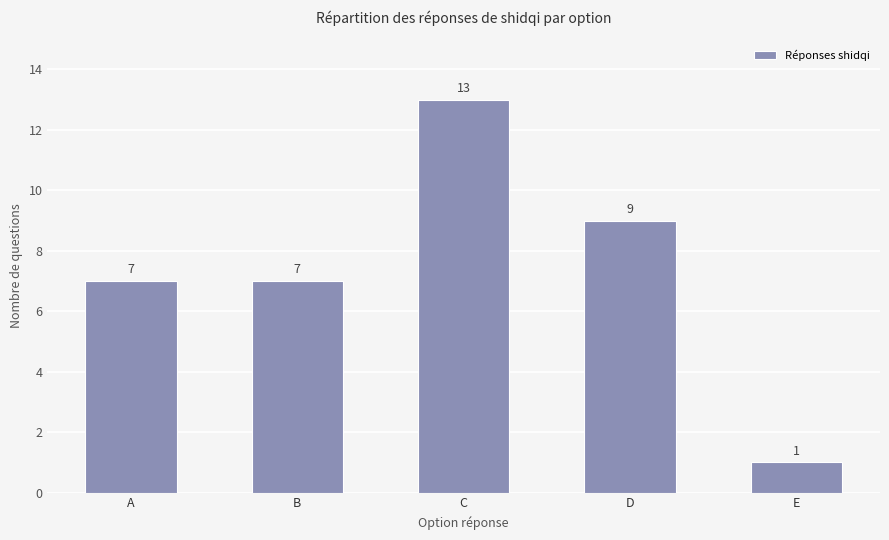

Is it true that the value at B is 7?

True